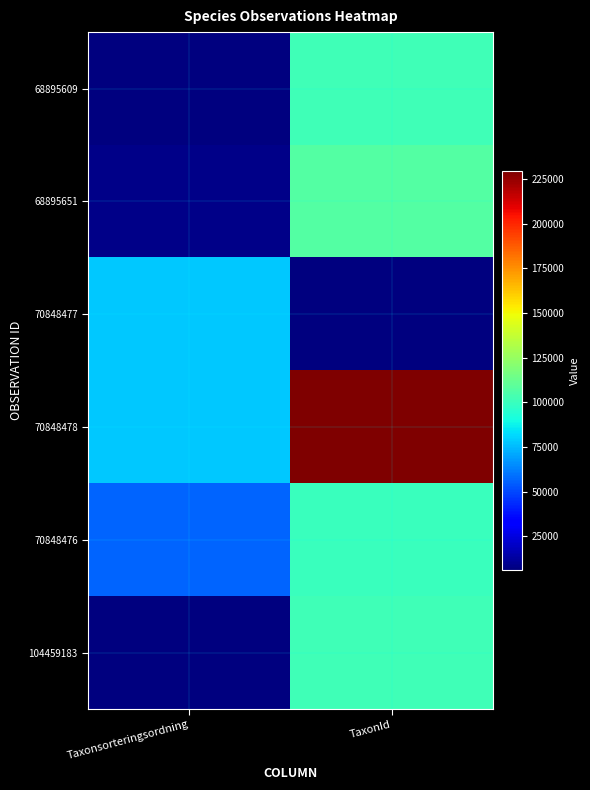

How many categories are shown in the chart?

2